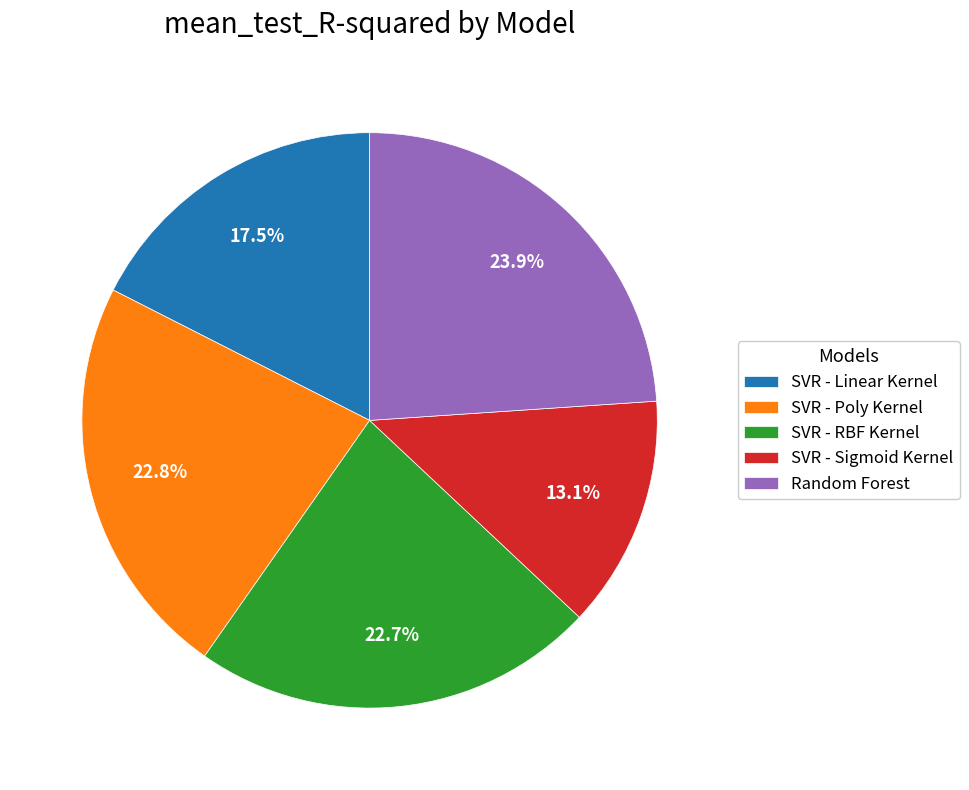

Does any single category account for the majority?

No